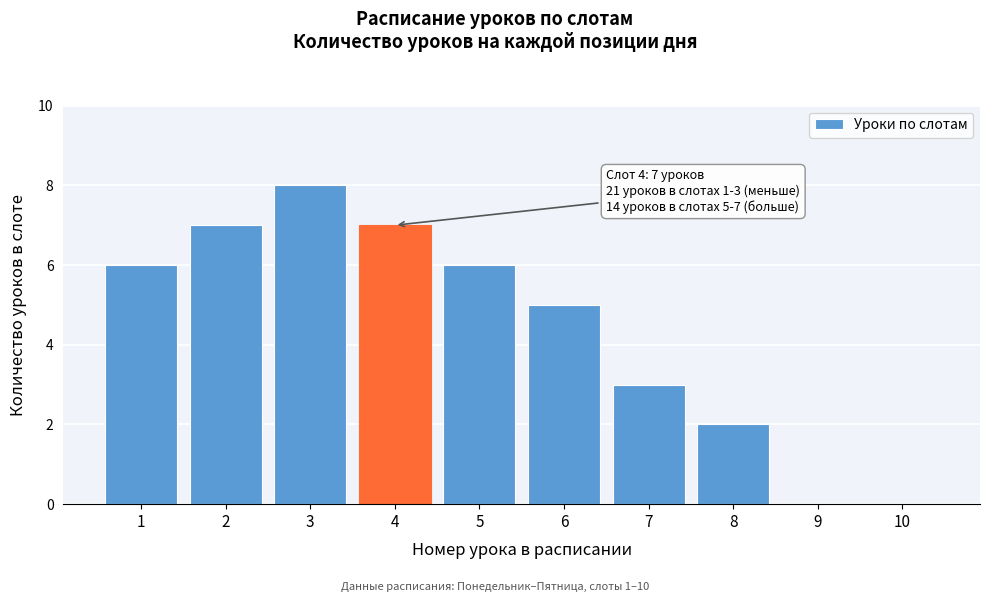

Reading left to right, what are all the values shown in this chart?

1=6	2=7	3=8	4=7	5=6	6=5	7=3	8=2	9=0	10=0